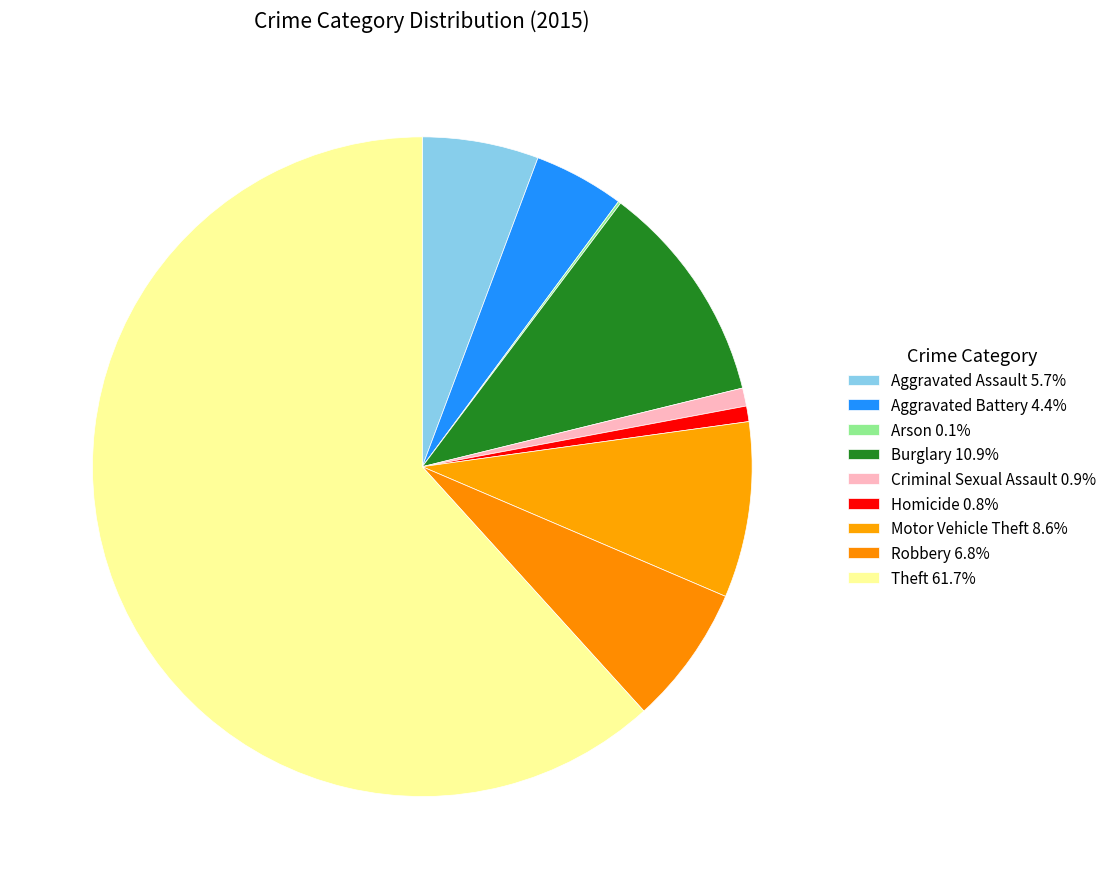

The Criminal Sexual Assault slice represents 1% of the pie. True or false?

True